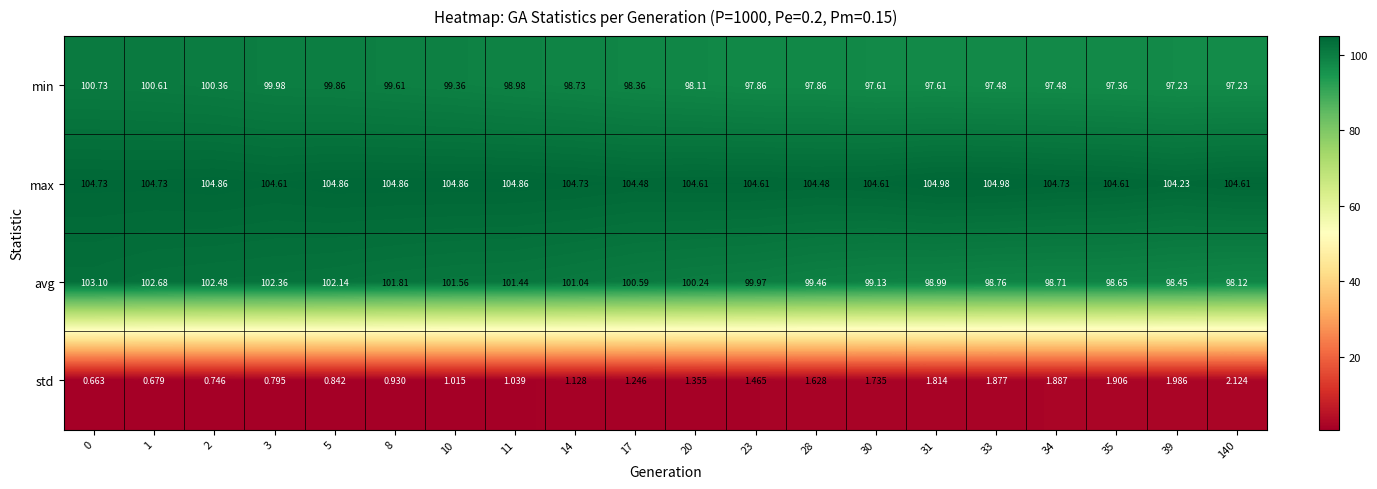

What is the difference between the highest and lowest values at 31?

103.2